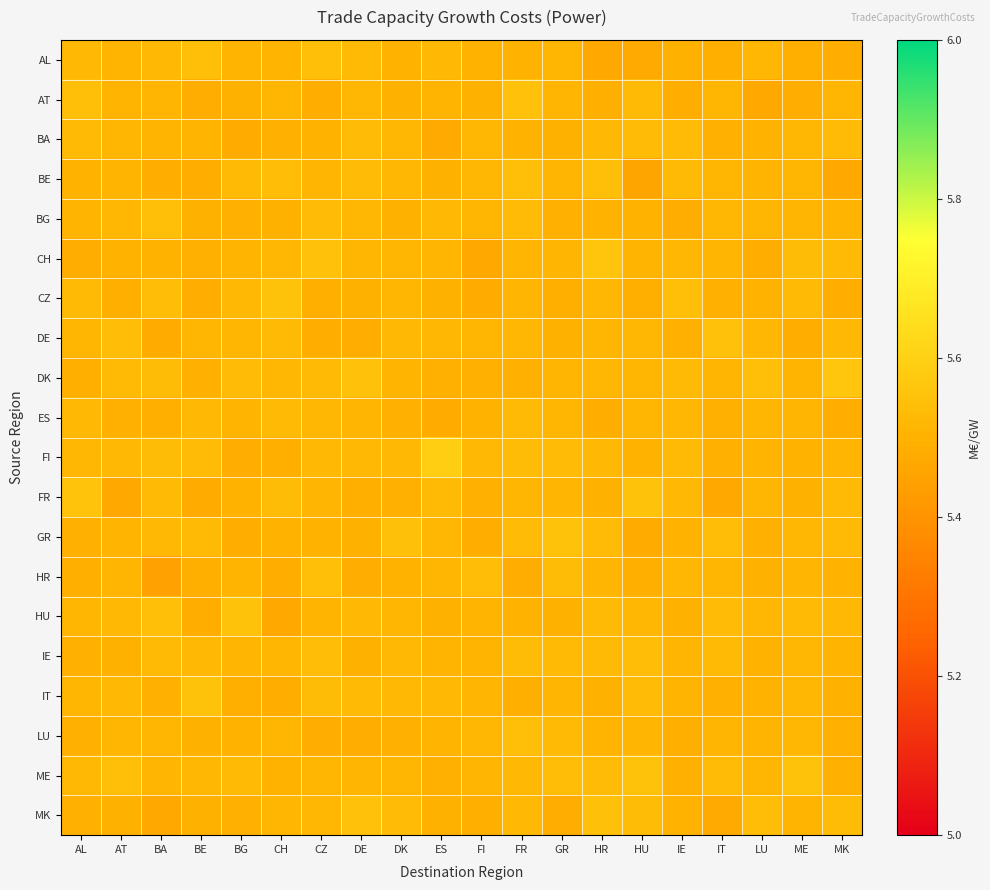

Rank the series at AL from lowest to highest value.

CH, DK, HR, MK, IE, LU, GR, BE, BG, IT, HU, DE, FI, AL, ME, ES, BA, CZ, AT, FR